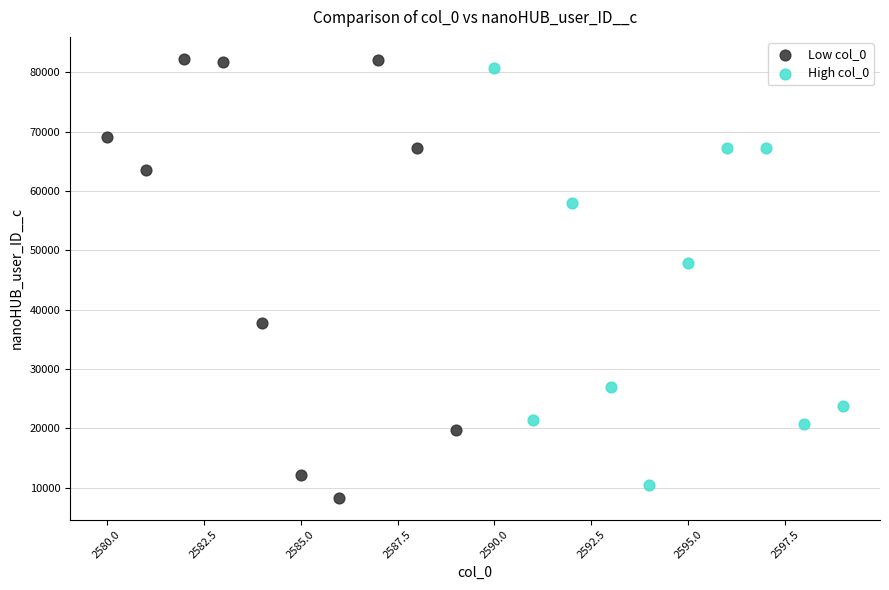

Which series has the widest spread of Y values?

Low col_0